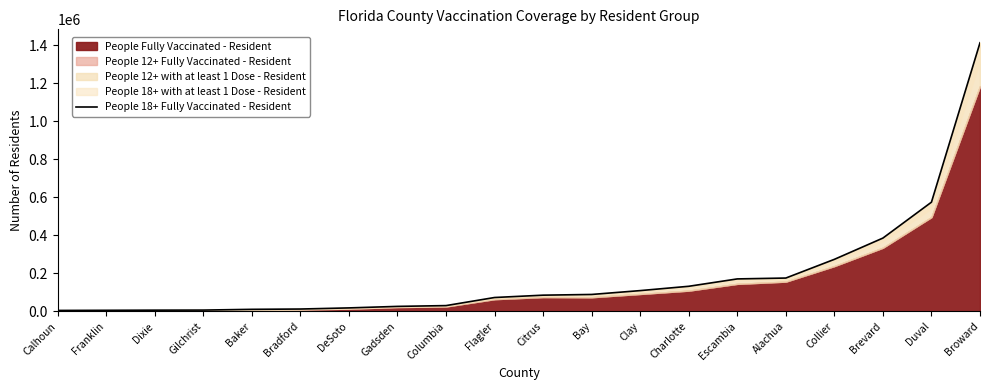

At which category does the chart reach its minimum across all series?

Calhoun